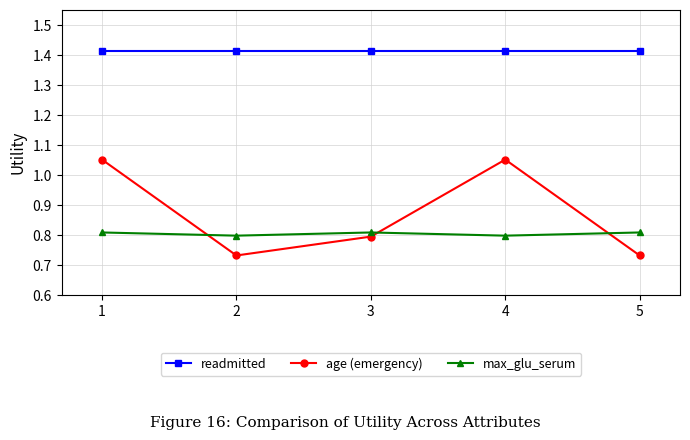

What is the difference between the maximum and minimum values in the age (emergency) series?

0.3